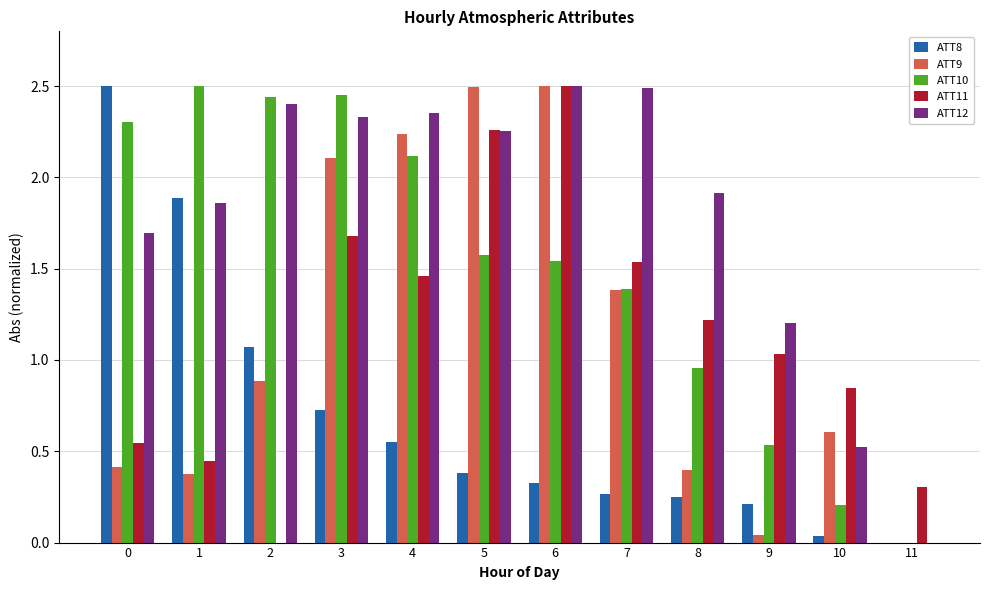

What is the sum of all ATT8 values?

8.2